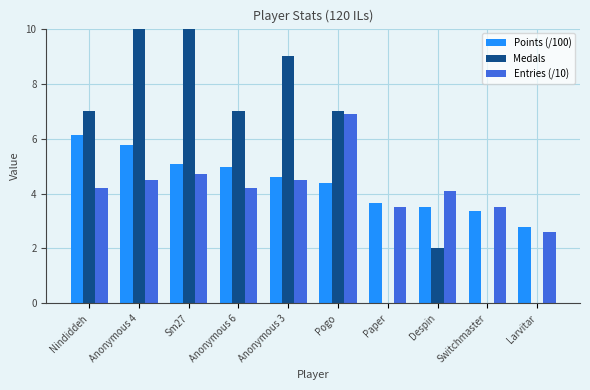

True or false: Points (/100) has a value of 7.6 at Anonymous 3.

False